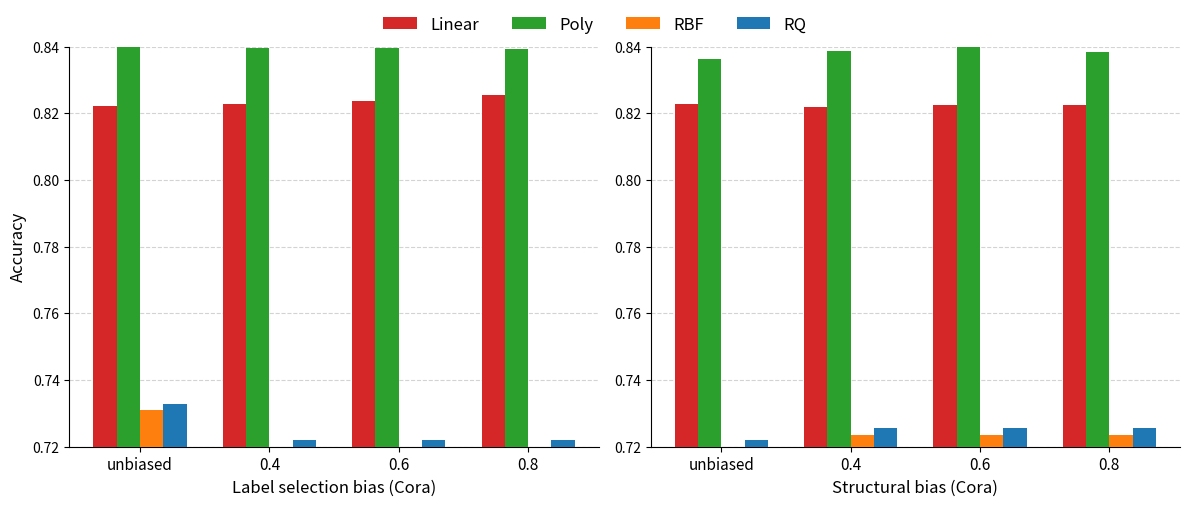

Reading left to right, transcribe all the data shown in this chart.

Linear: unbiased=0.8	0.4=0.8	0.6=0.8	0.8=0.8
Poly: unbiased=0.8	0.4=0.8	0.6=0.8	0.8=0.8
RBF: unbiased=0.7	0.4=0.7	0.6=0.7	0.8=0.7
RQ: unbiased=0.7	0.4=0.7	0.6=0.7	0.8=0.7